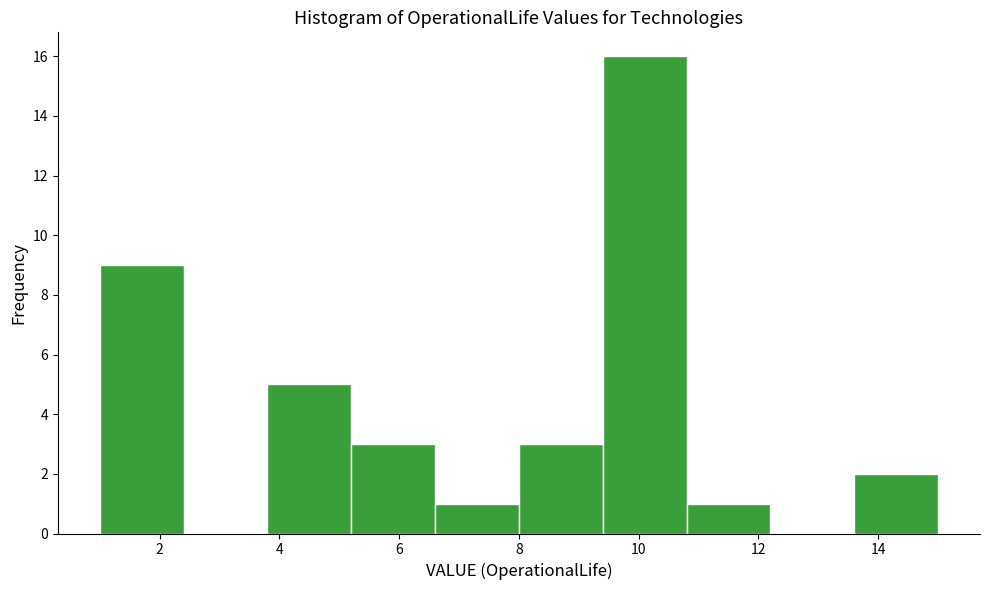

Reading left to right, list every bar in this chart as the range it spans on the x-axis followed by its height. The values are not printed on the chart, so give them approximately, as read against the axis.

1.0 to 2.4: 9
2.4 to 3.8: 0
3.8 to 5.2: 5
5.2 to 6.6: 3
6.6 to 8.0: 1
8.0 to 9.4: 3
9.4 to 10.8: 16
10.8 to 12.2: 1
12.2 to 13.6: 0
13.6 to 15.0: 2